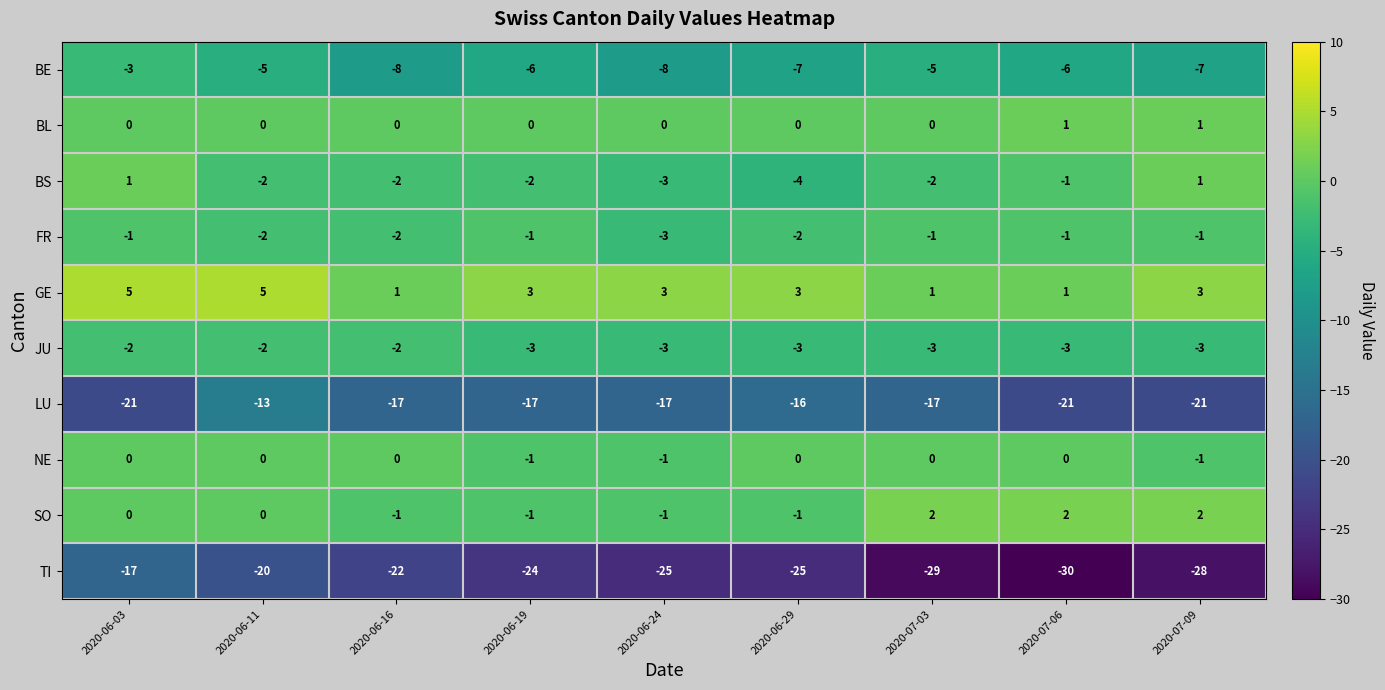

How many positive values does the BS series have?

2